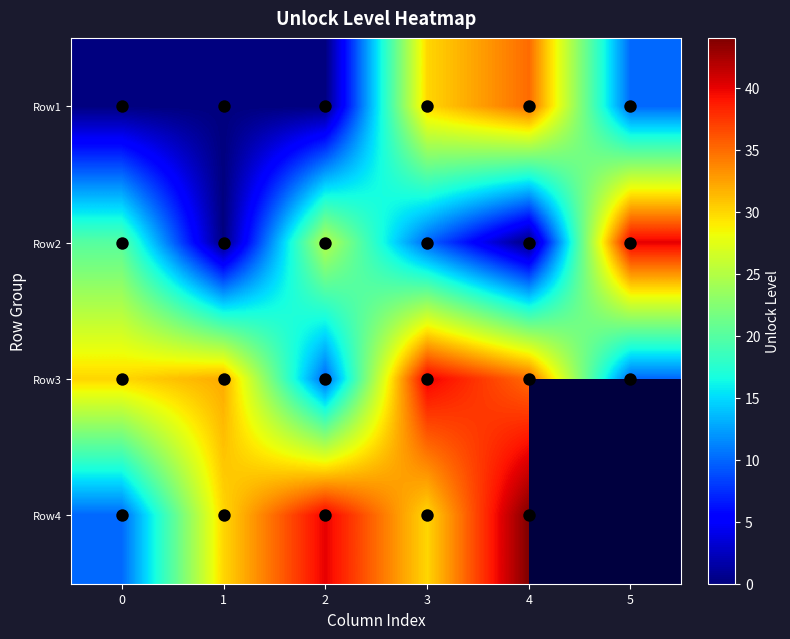

Which series has the widest spread of values?

Row2